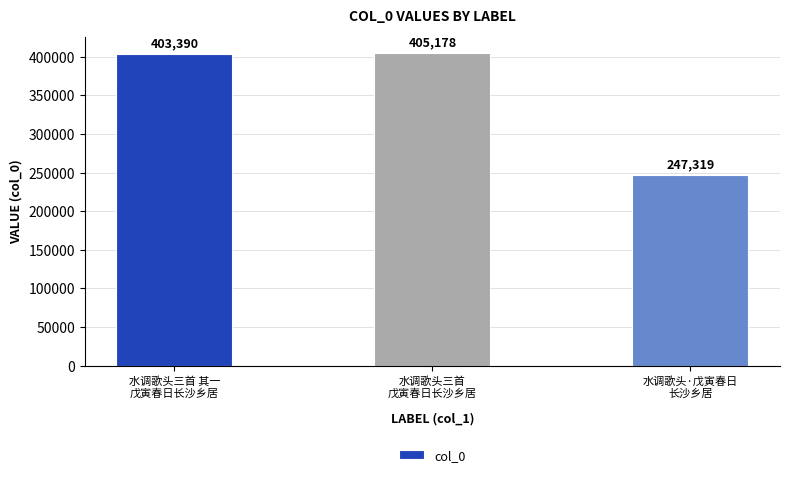

Rank the categories by value from highest to lowest.

水调歌头三首
戊寅春日长沙乡居, 水调歌头三首 其一
戊寅春日长沙乡居, 水调歌头·戊寅春日
长沙乡居